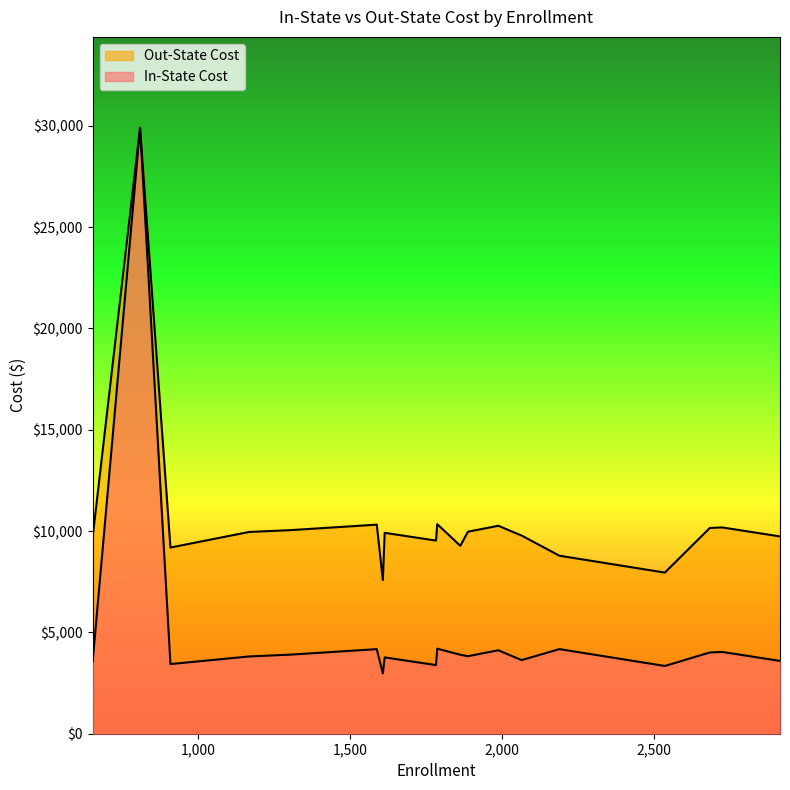

Is it true that In-State Cost equals 3567 at 654?

True